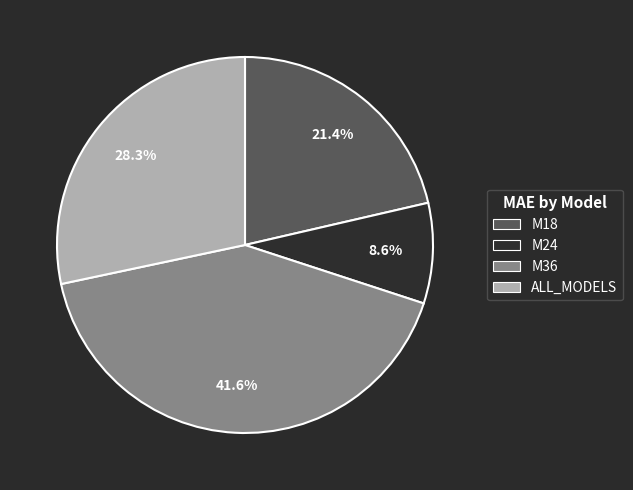

Is it true that ALL_MODELS is 43% of the pie?

False